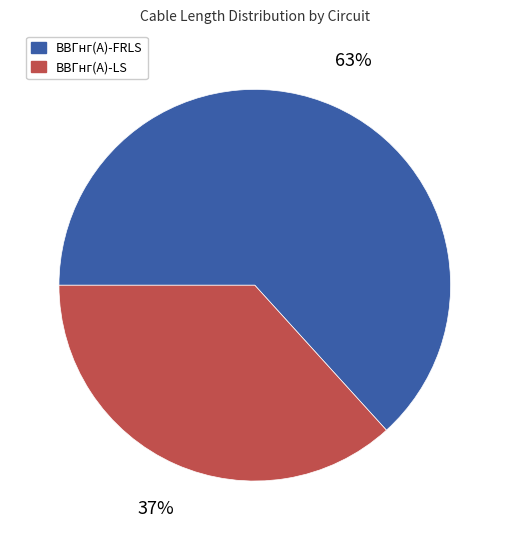

To the nearest percent, what portion does ВВГнг(А)-FRLS represent?

63%